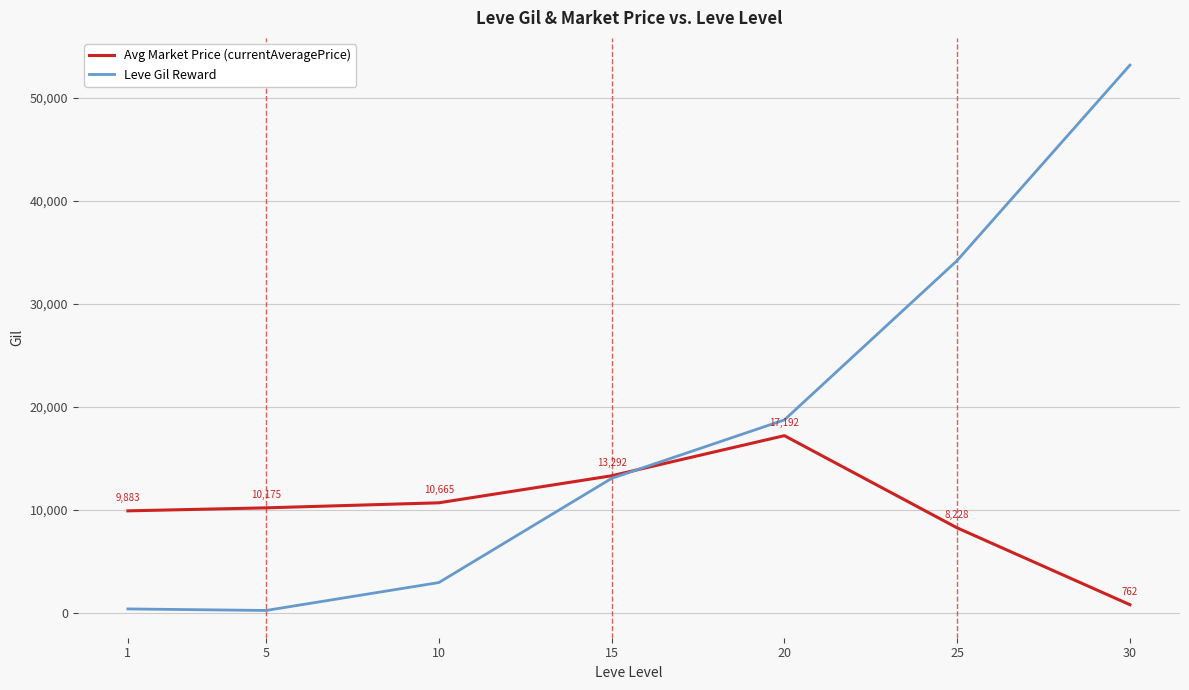

The Leve Gil Reward series shows 349.8 at 1. True or false?

True